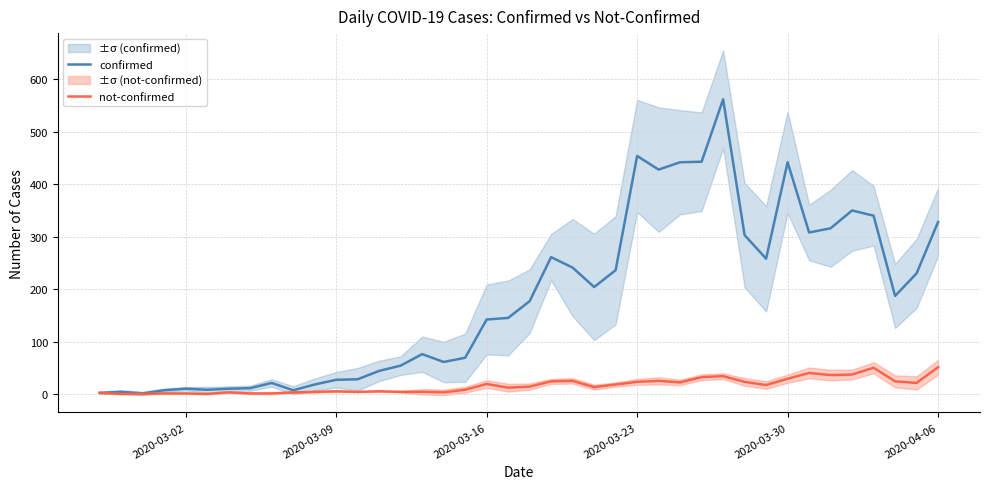

What is the highest value of the confirmed series?

562